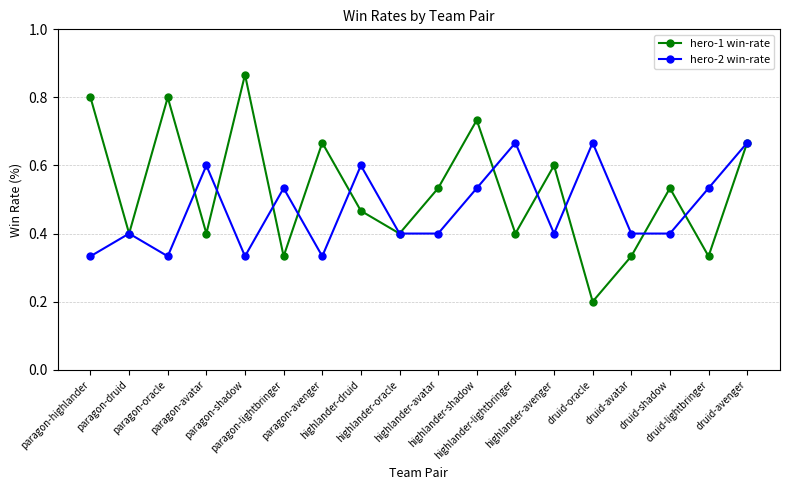

Which series has the widest spread of values?

hero-1 win-rate